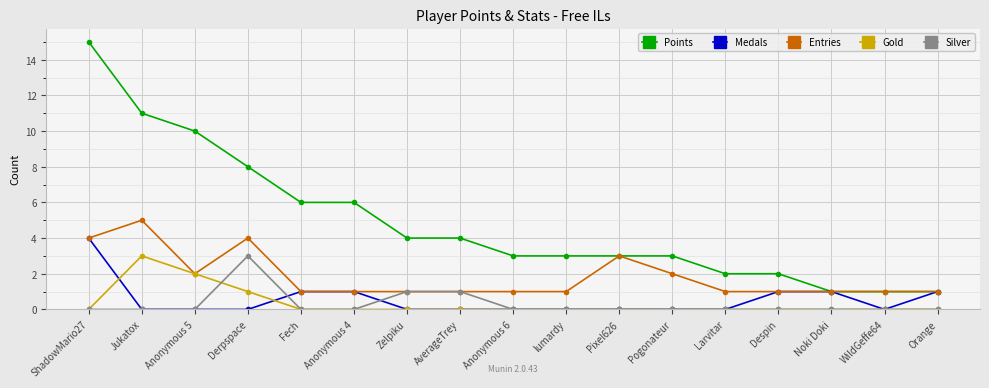

At which category does Entries reach its first local valley?

Anonymous 5